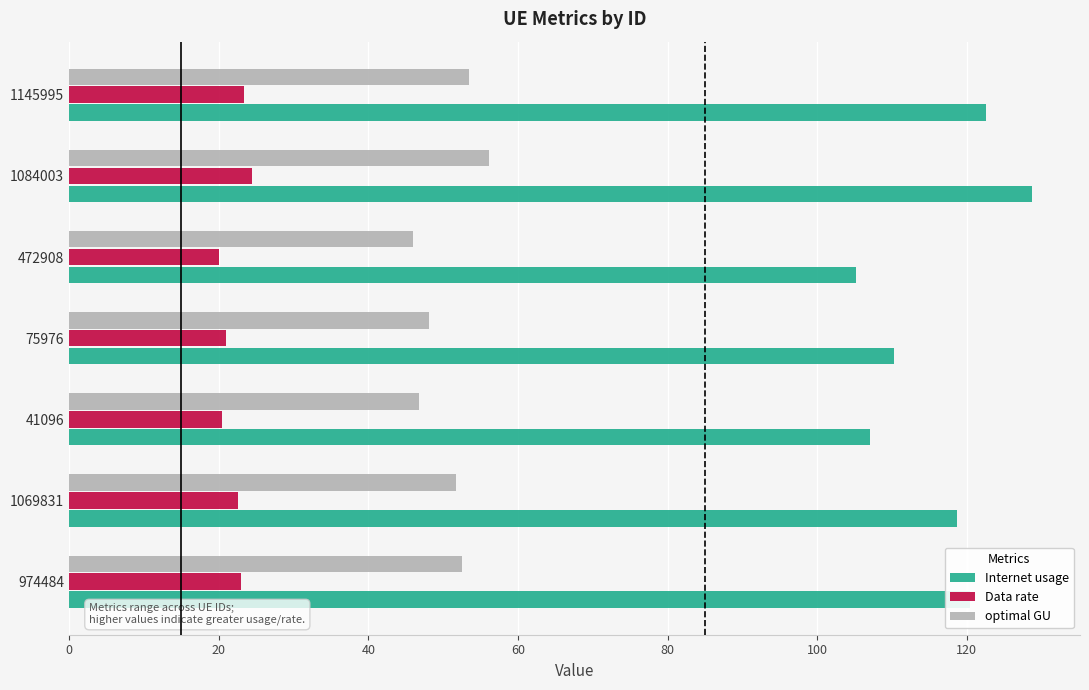

Read the Data rate value at 1084003.

24.5